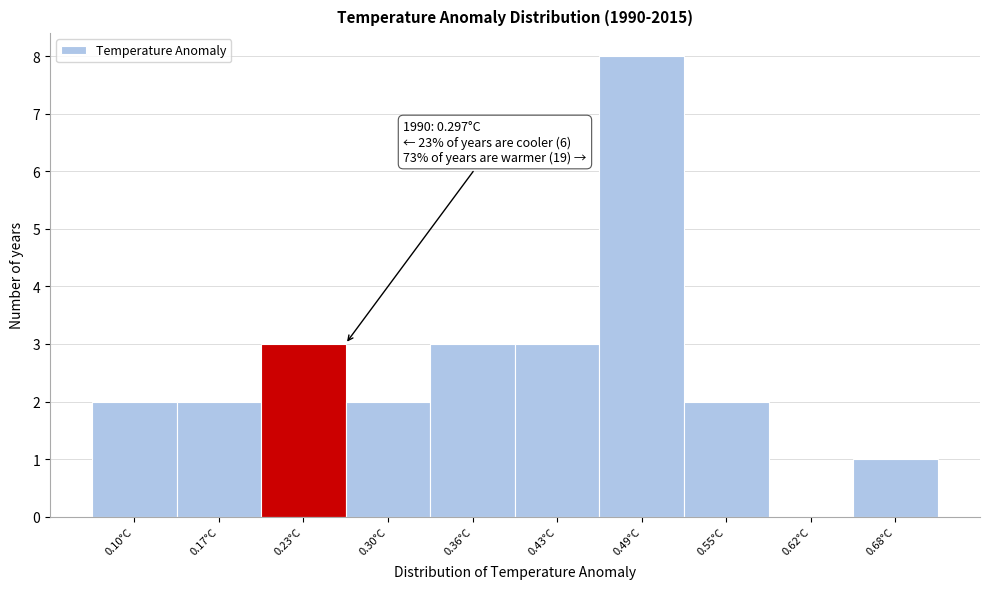

Reading left to right, list all the values displayed in this chart.

0.10°C=2	0.17°C=2	0.23°C=3	0.30°C=2	0.36°C=3	0.43°C=3	0.49°C=8	0.55°C=2	0.62°C=0	0.68°C=1